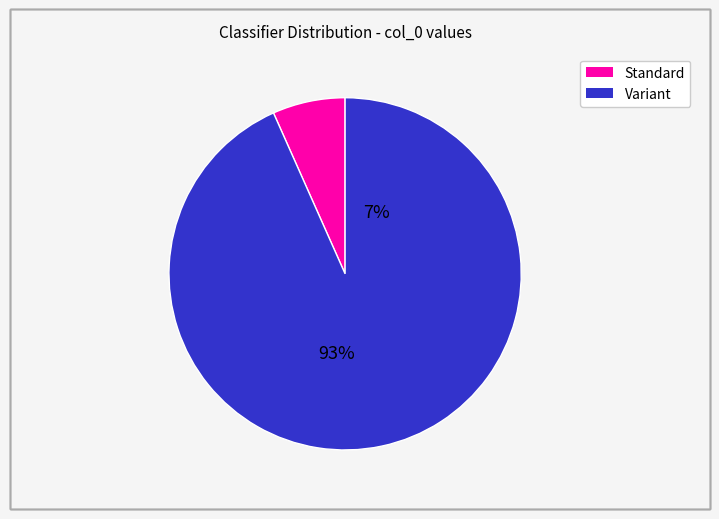

The BNBn slice represents 11% of the pie. True or false?

False